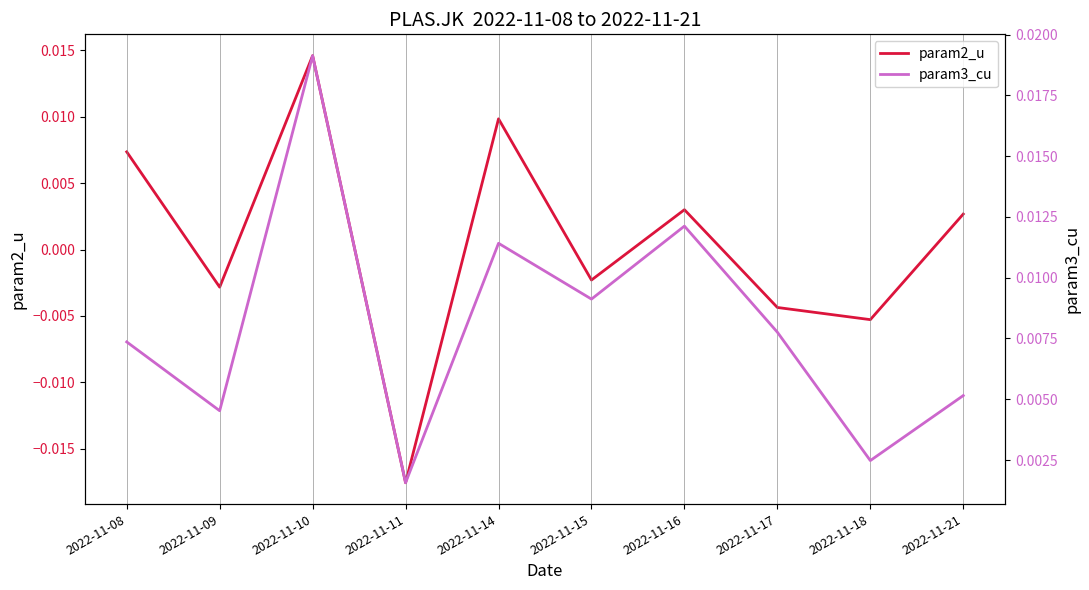

At which category is the sum across all series the highest?

2022-11-10